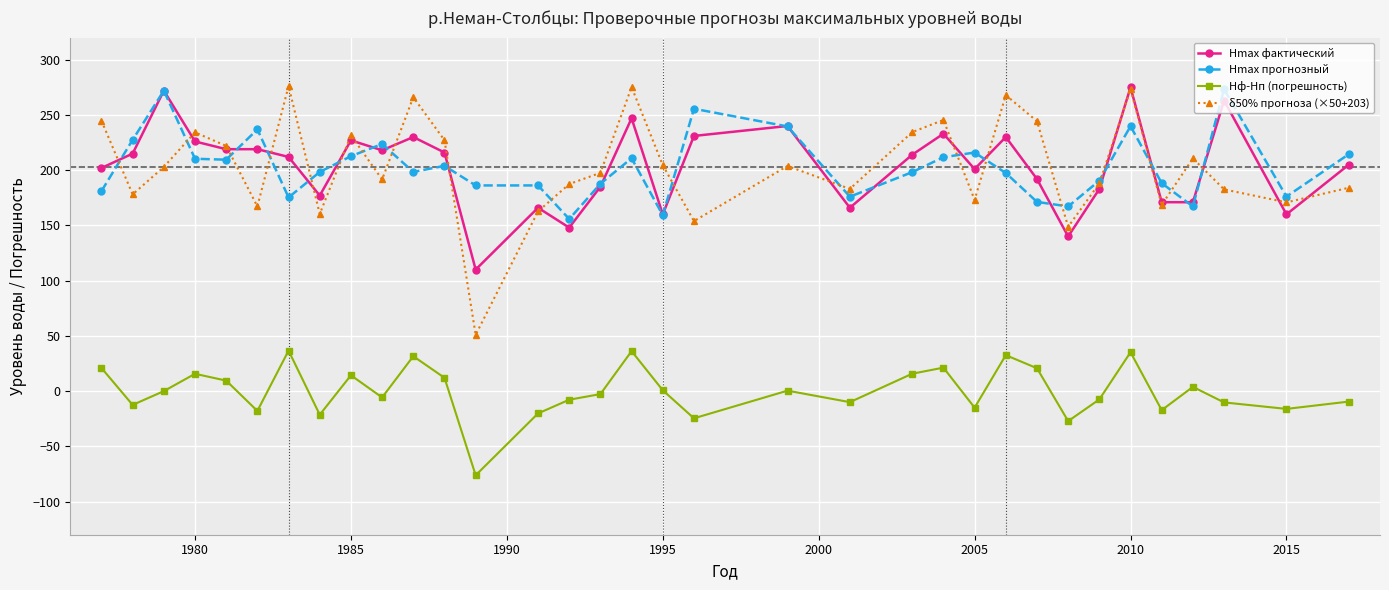

True or false: Hmax прогнозный has more than 1 points higher than both neighbors.

True